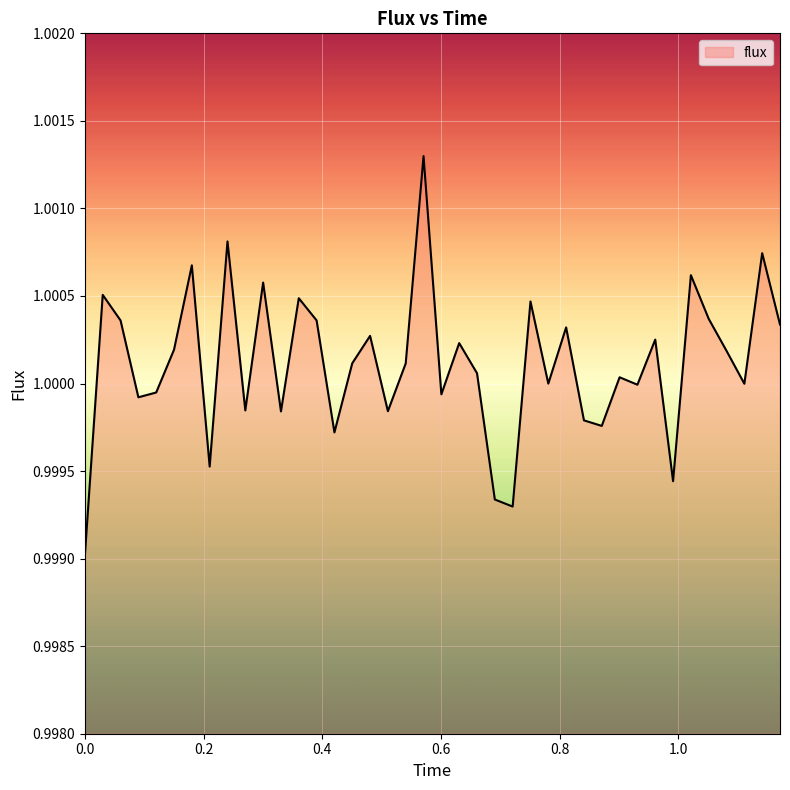

Is this an area chart (filled region under the line)?

Yes